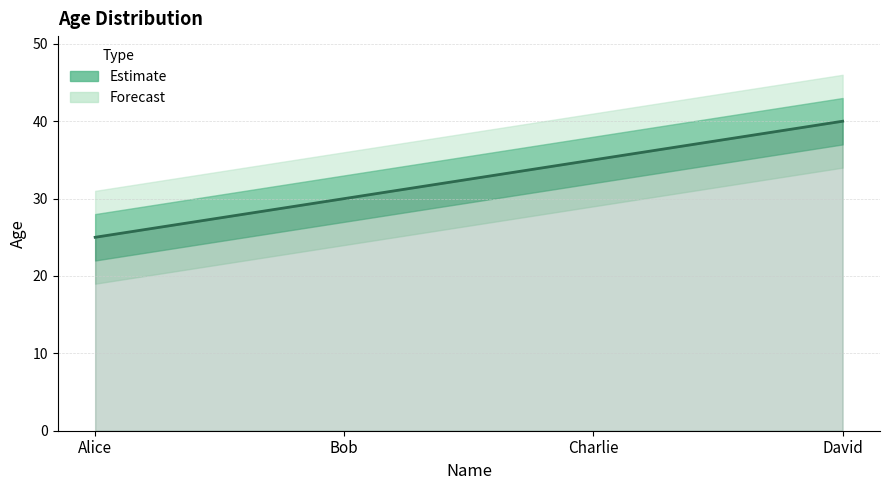

What position from the left is Alice?

1